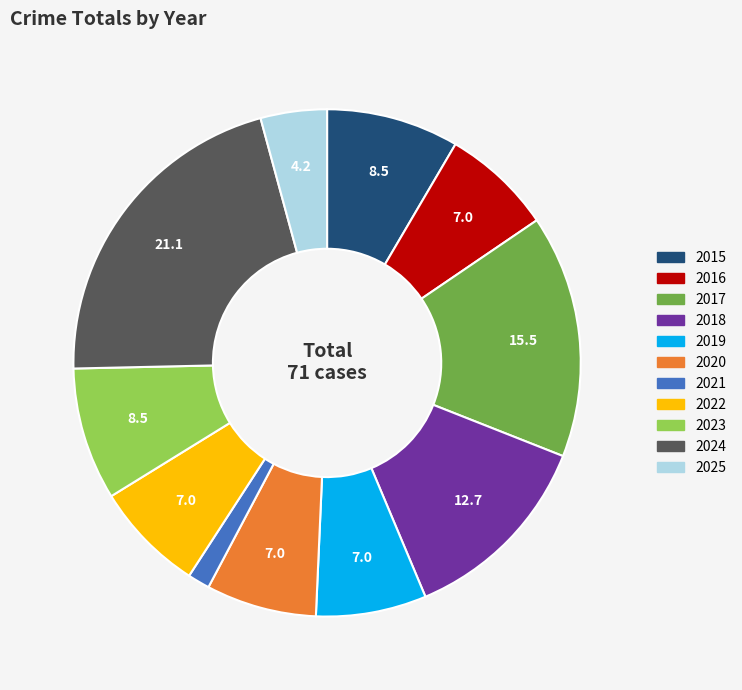

What is the smallest slice in the pie chart?

2021